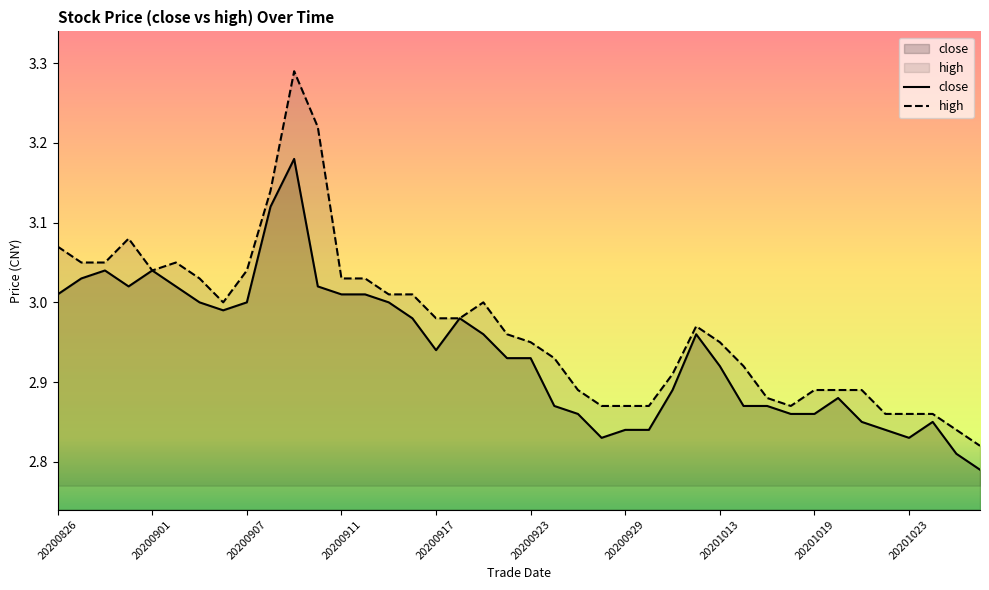

Where is high nearest to the value 3?

20200904